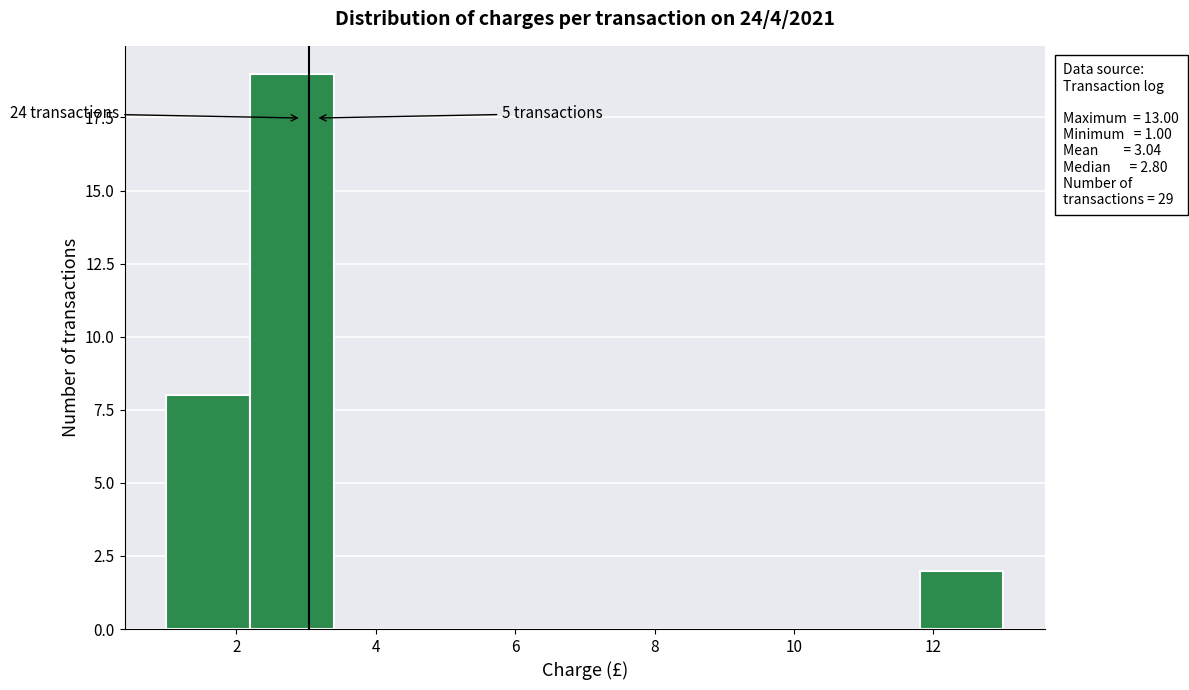

Over which range of the x-axis is the bar tallest?

2.2 to 3.4